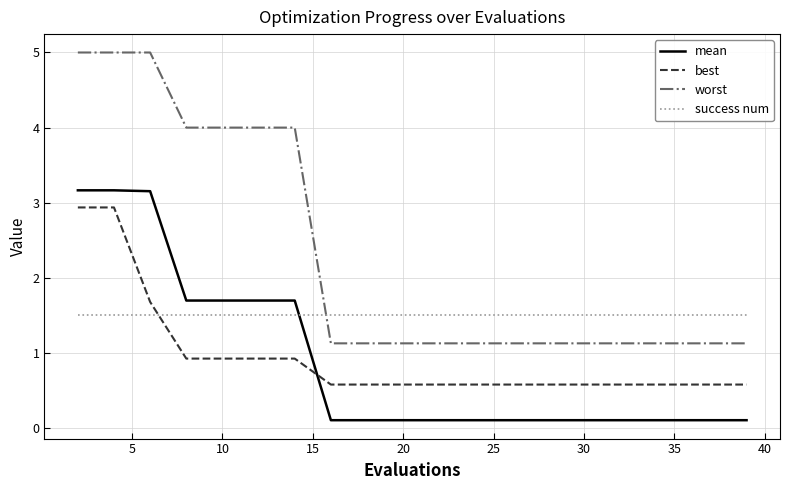

True or false: worst and mean cross at least once.

False